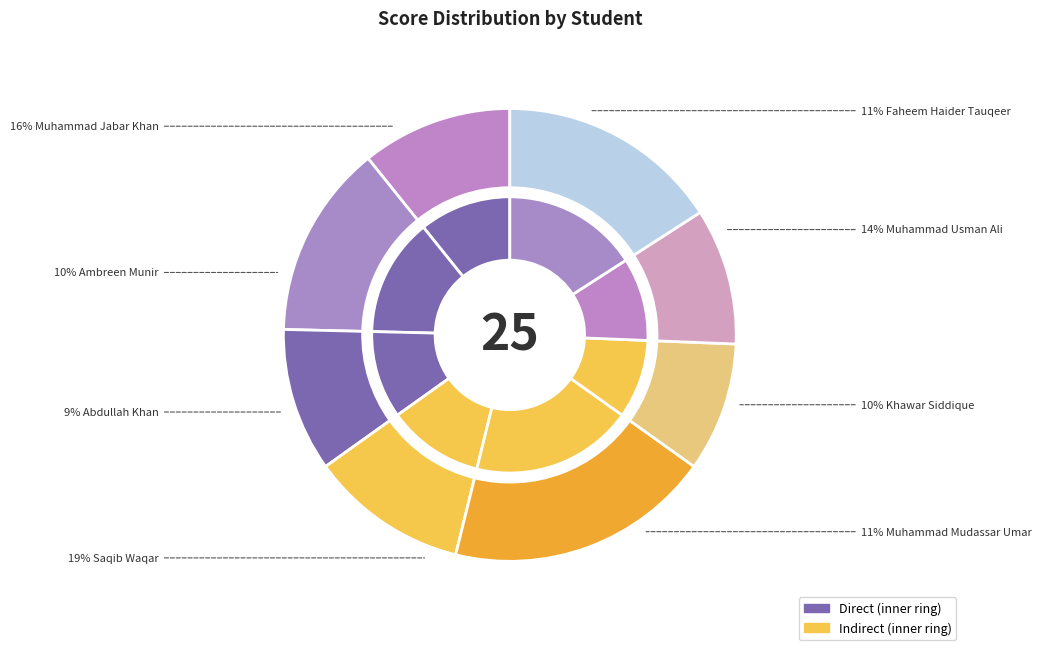

Does any single category account for the majority?

No